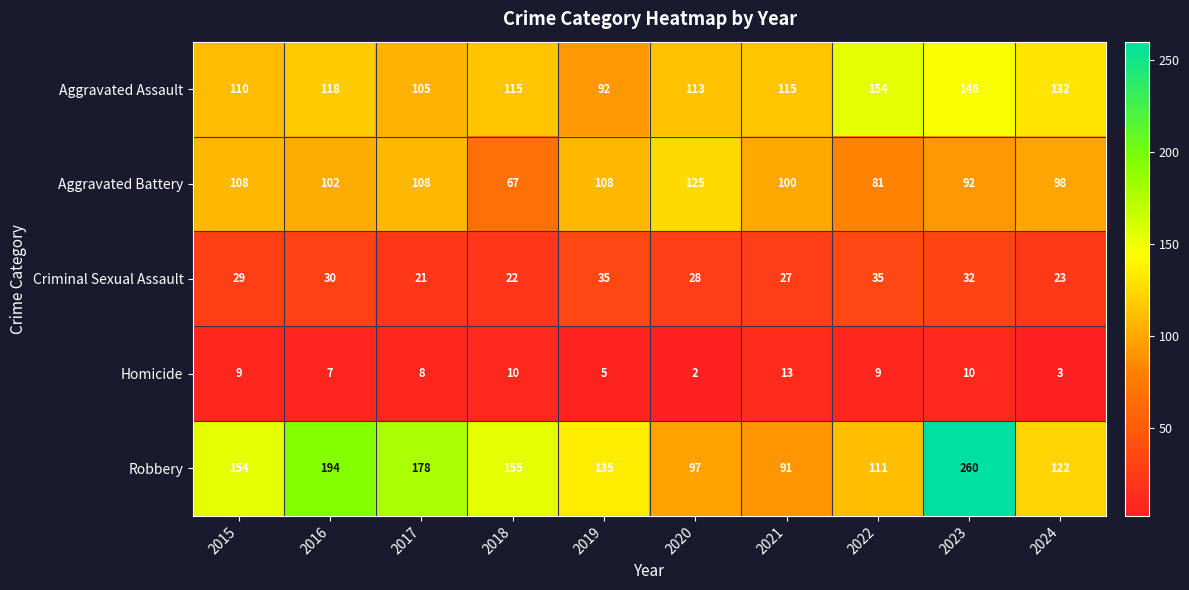

True or false: Aggravated Battery has a value of 108 at 2019.

True